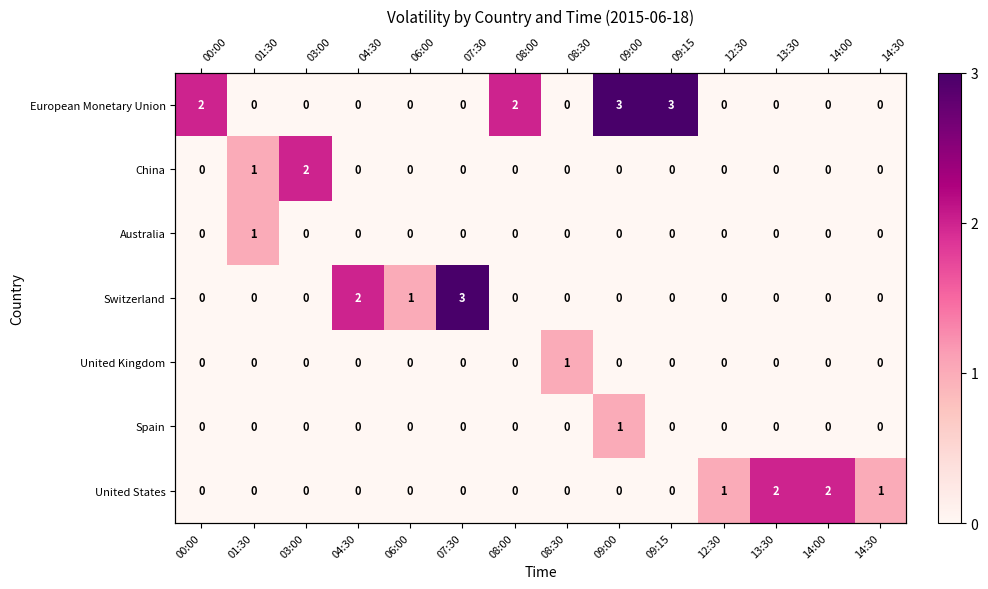

How many values in European Monetary Union are above zero?

4